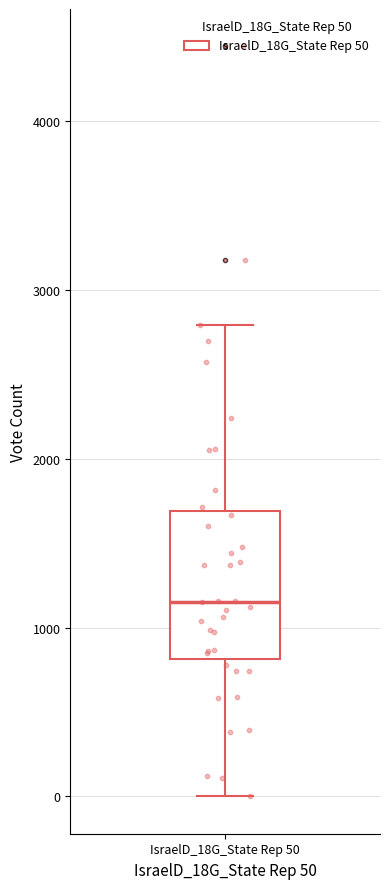

Transcribe this box plot: give where the median line is, the range the box spans, and where the two whiskers end, as read against the y-axis. The values are not printed on the chart, so give them approximately, as read against the axis.

median 1100, box 800 to 1700, whiskers 0 to 2800